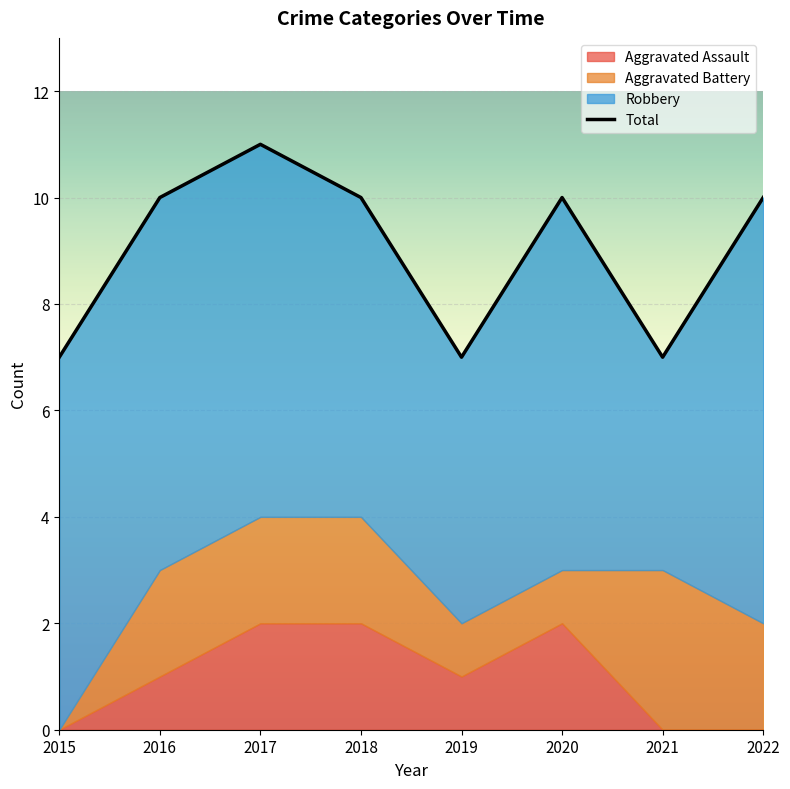

True or false: Total and Aggravated Battery cross at least once.

False